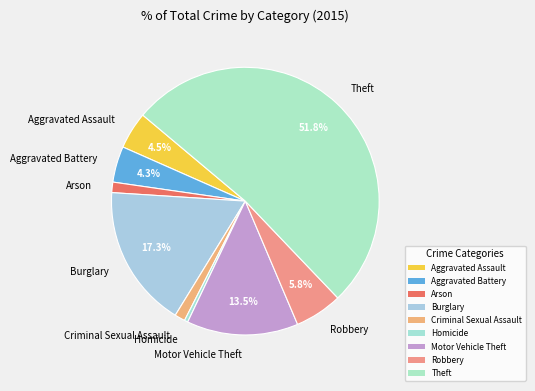

What is the smallest slice in the pie chart?

Homicide